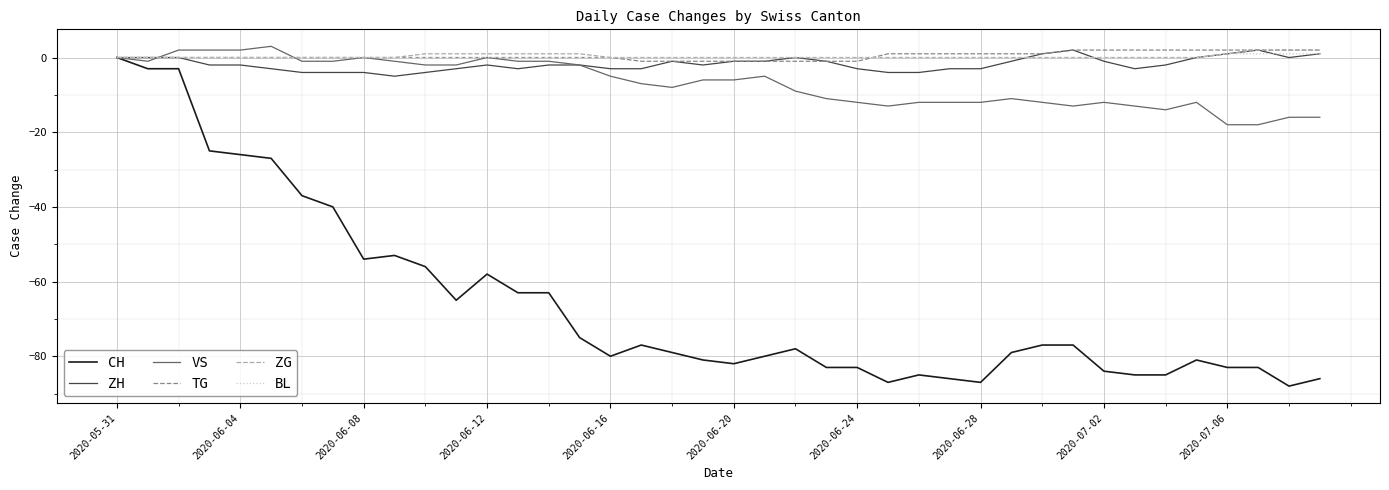

What is the smallest value displayed?

-88